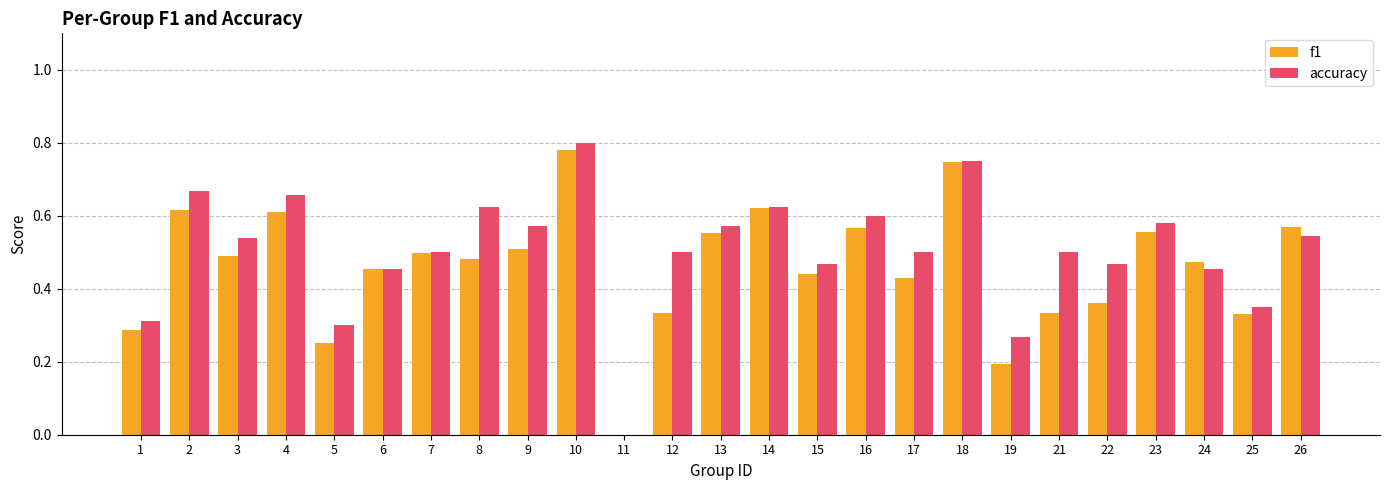

Which label corresponds to the largest value in the chart?

10